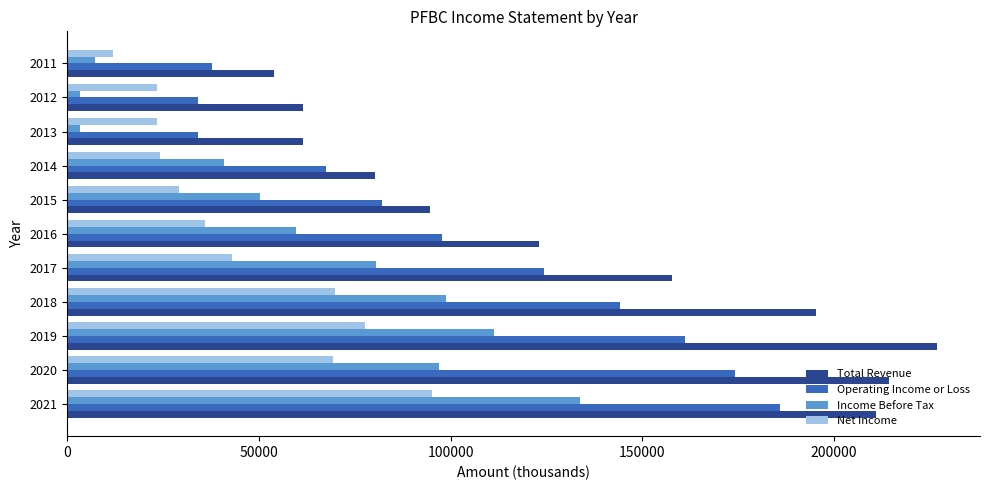

What is the average value of the Income Before Tax series?

62345